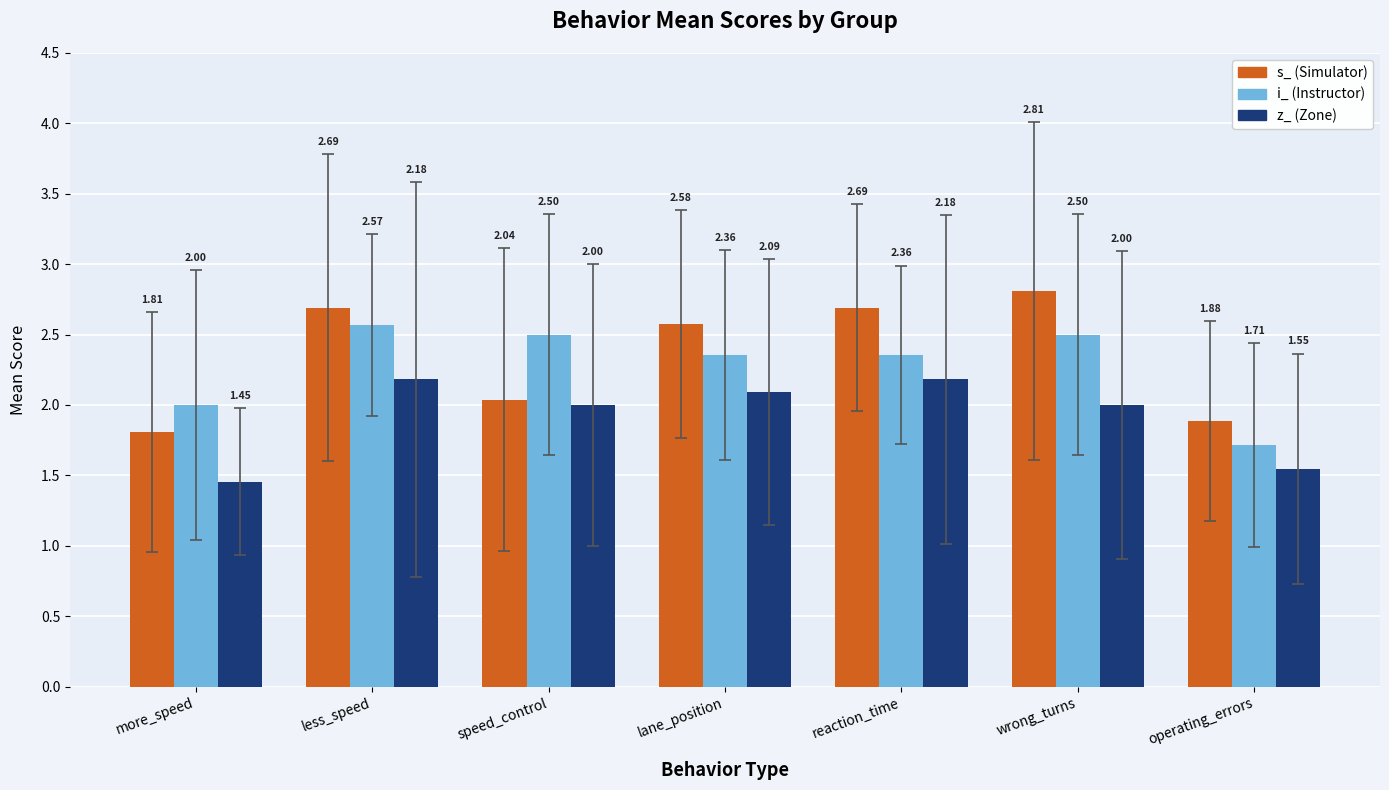

Are the bars grouped side by side (vs. stacked)?

Yes